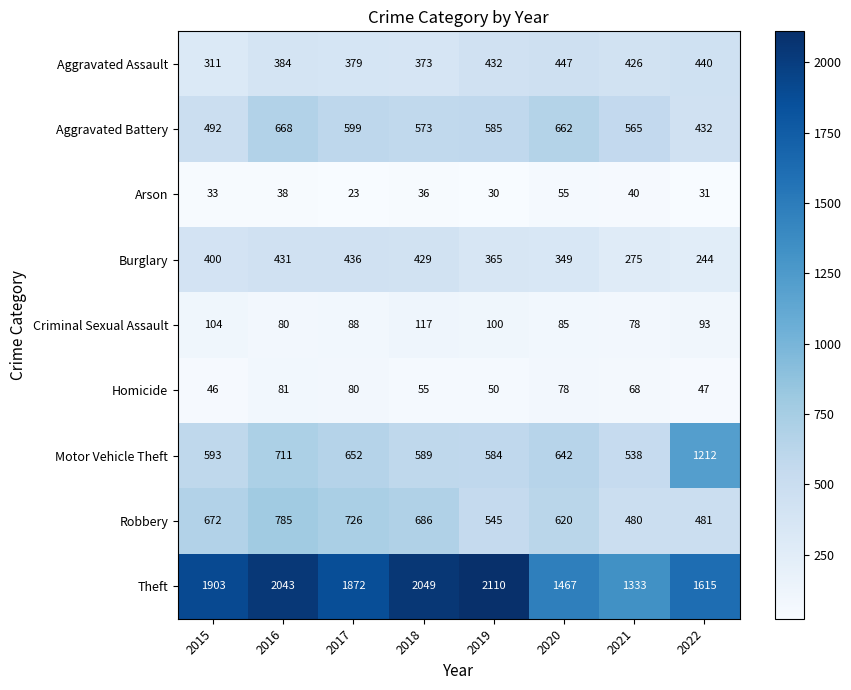

Which category has the lowest value across all series?

2017